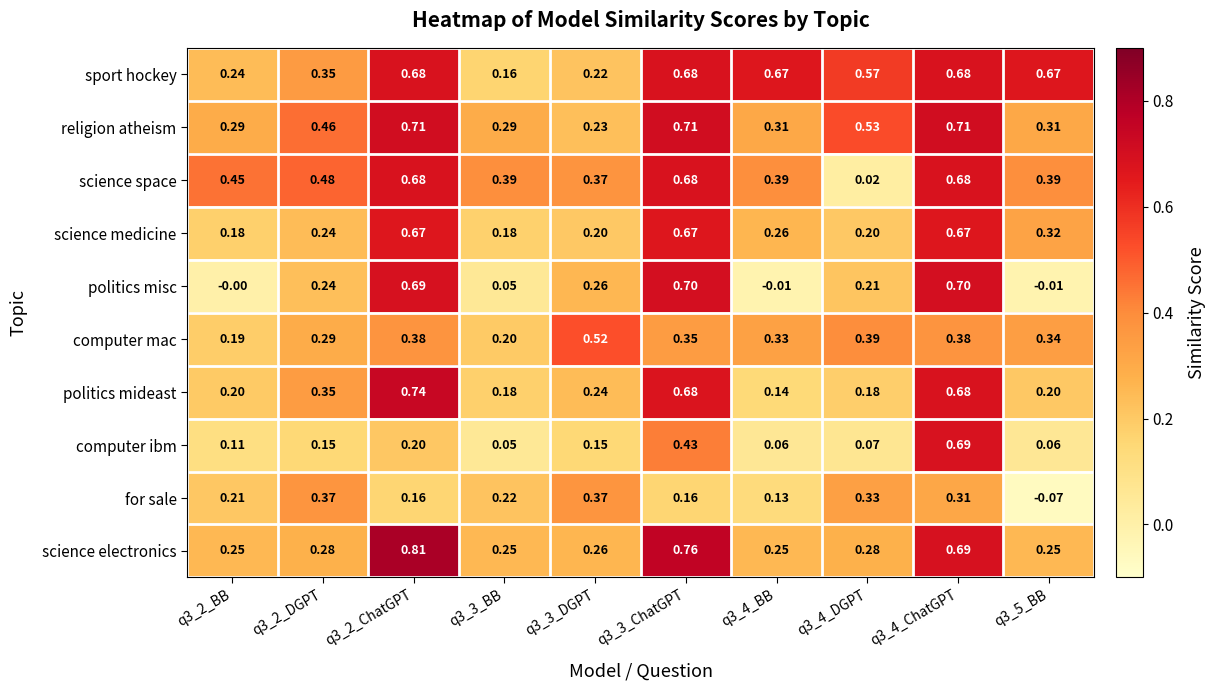

Which series has the largest total across all categories?

sport hockey